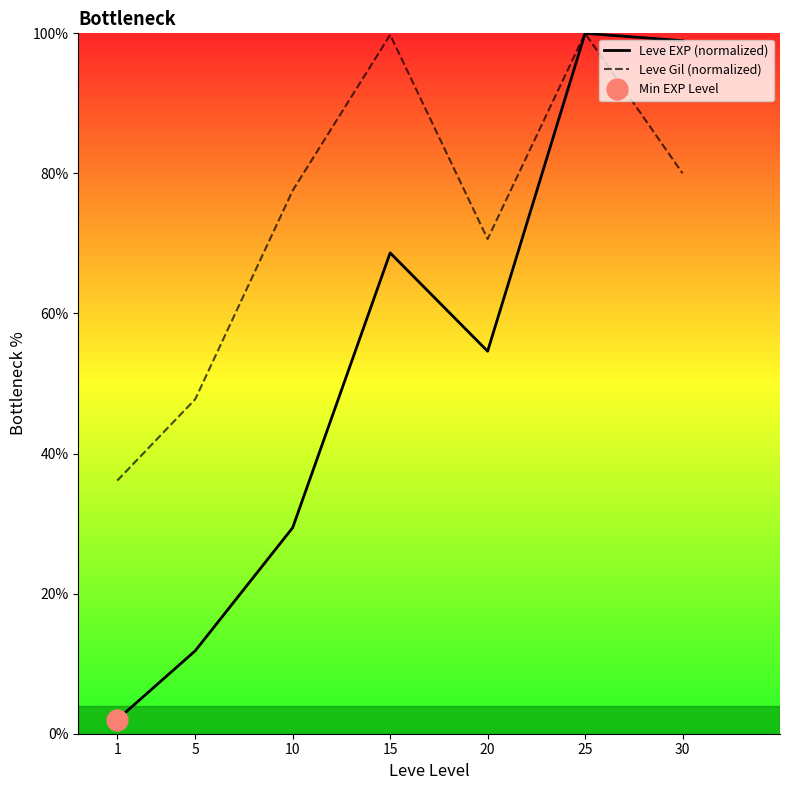

Is the value of Leve Gil (normalized) at 15 greater than the value of Leve EXP (normalized) at 30?

Yes